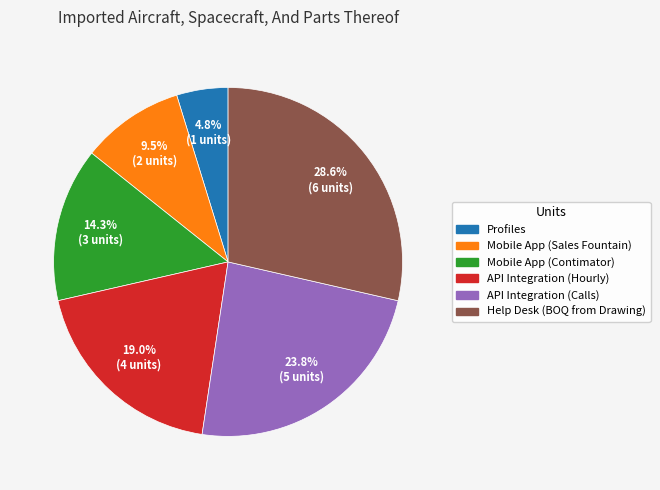

Is there any slice that represents more than half of the pie?

No